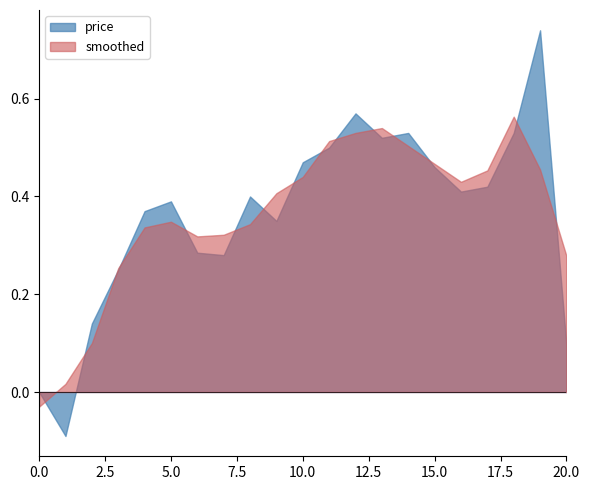

Which series has the largest range (max minus min)?

price